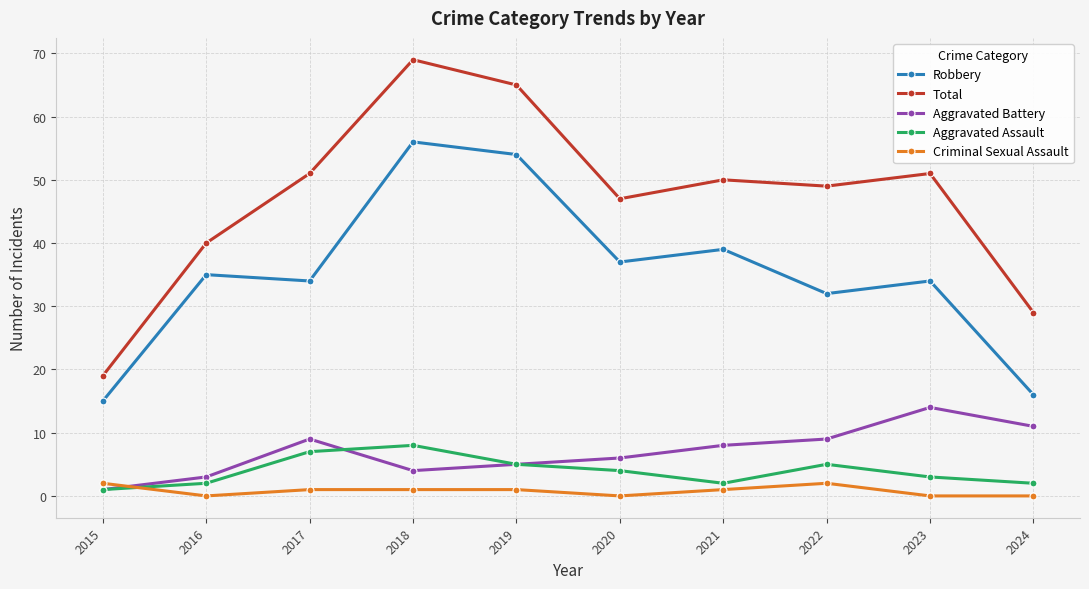

Which series changed the most between 2022 and 2024?

Total